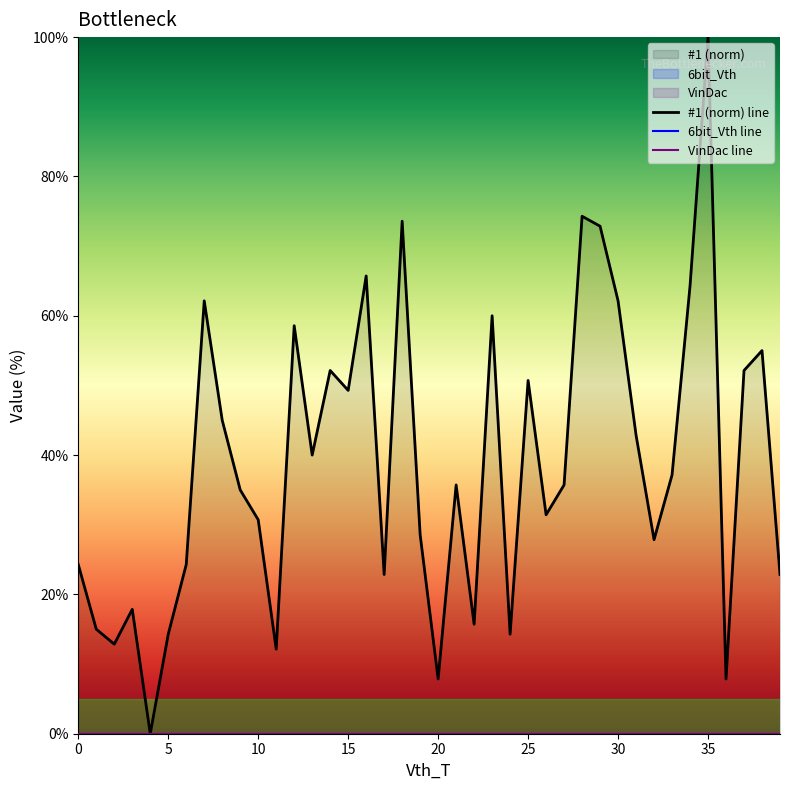

List the series in order of their peak value, highest first.

#1 (norm) line, 6bit_Vth line, VinDac line